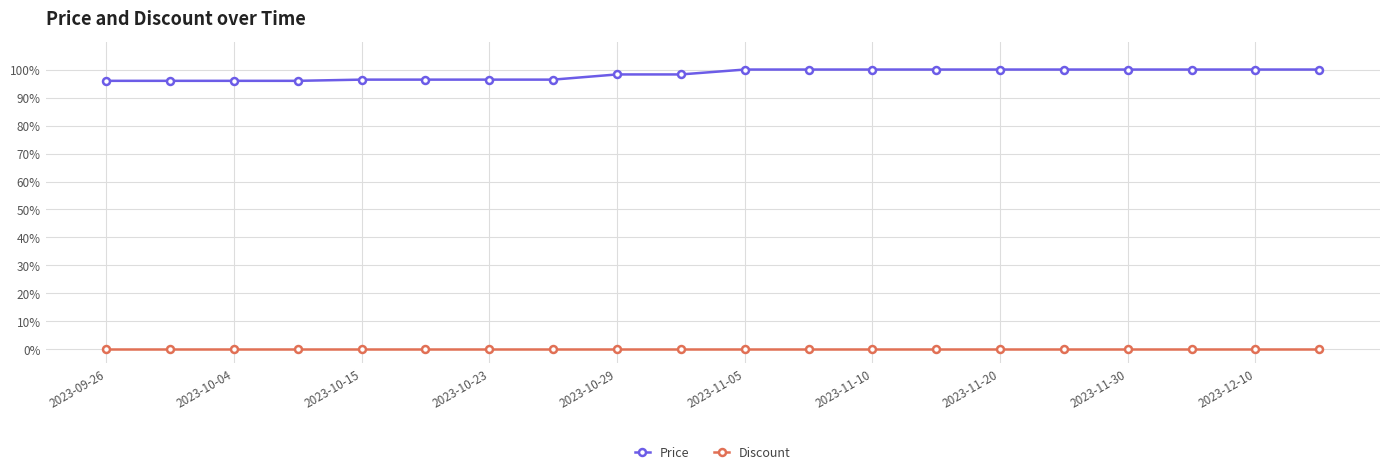

How many categories are shown in the chart?

20